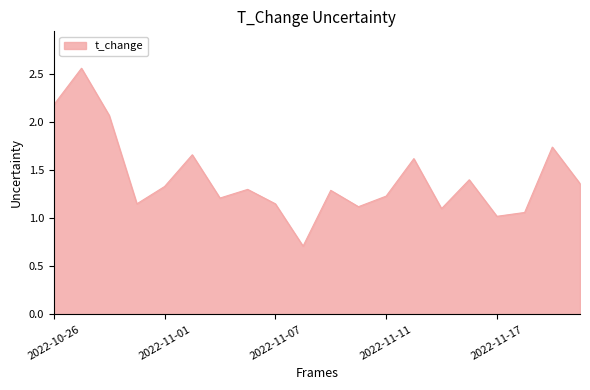

What is the minimum value shown in the chart?

0.7